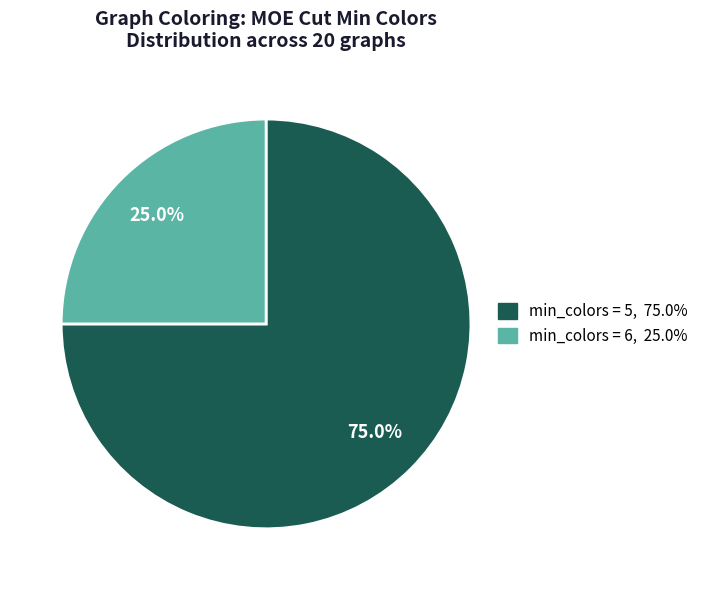

What percentage is NOT represented by min_colors = 5?

25.0%